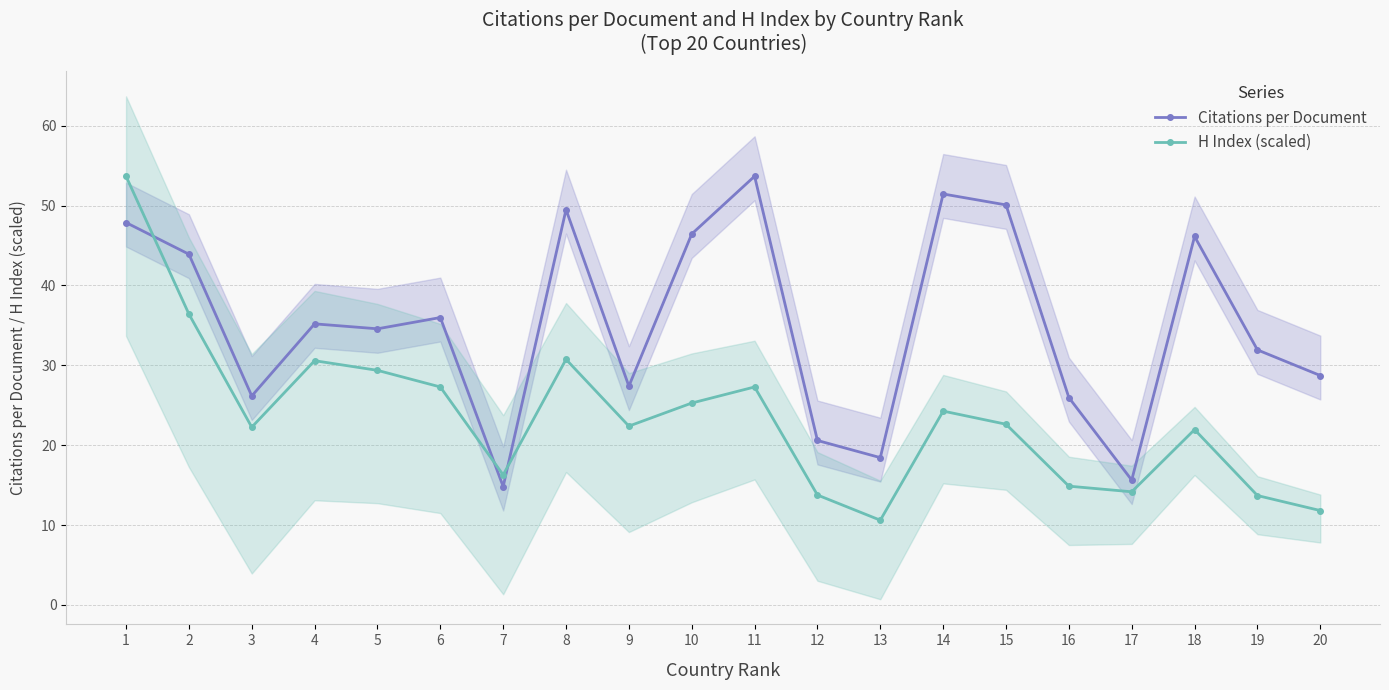

Which series has the largest total across all categories?

Citations per Document